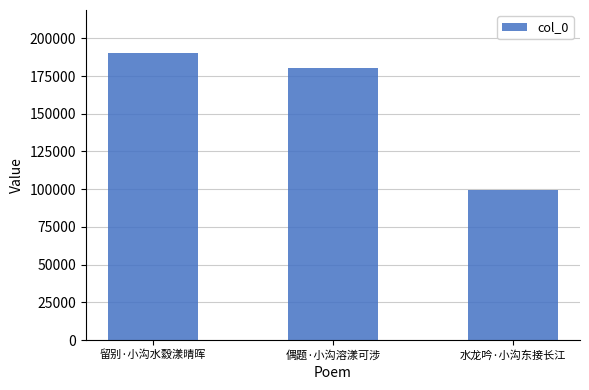

True or false: the data shows 153941 at 水龙吟·小沟东接长江.

False